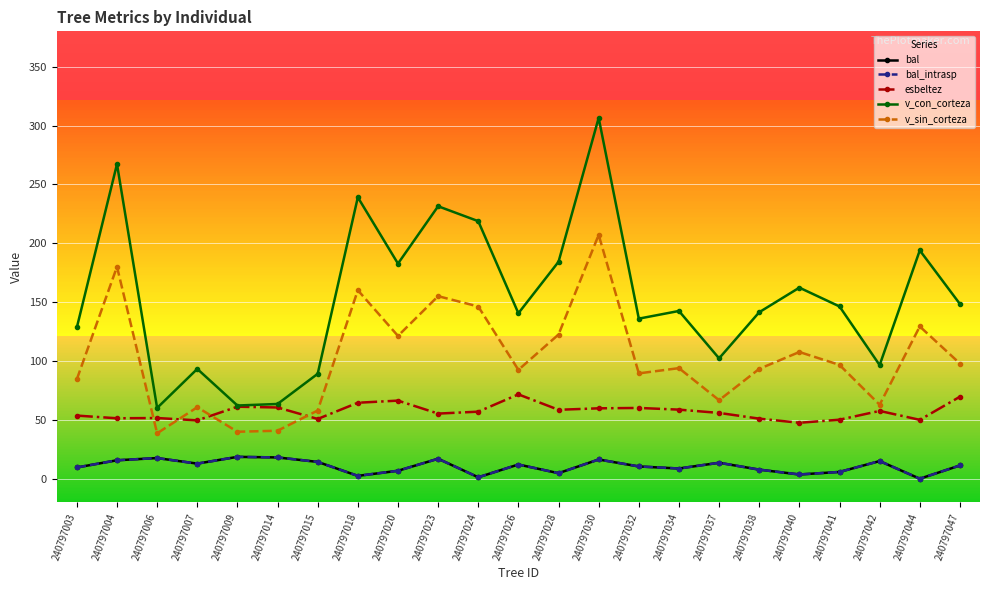

How many lines are shown in the chart?

5